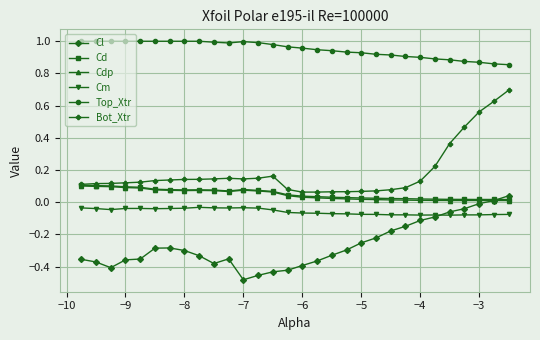

True or false: Cl and Top_Xtr intersect in this chart.

False